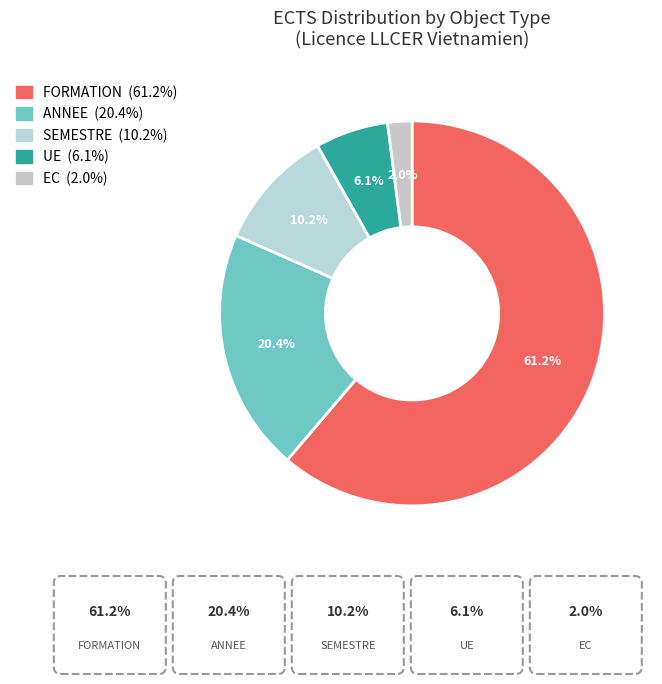

What percentage is the EC slice, to the nearest percent?

2%